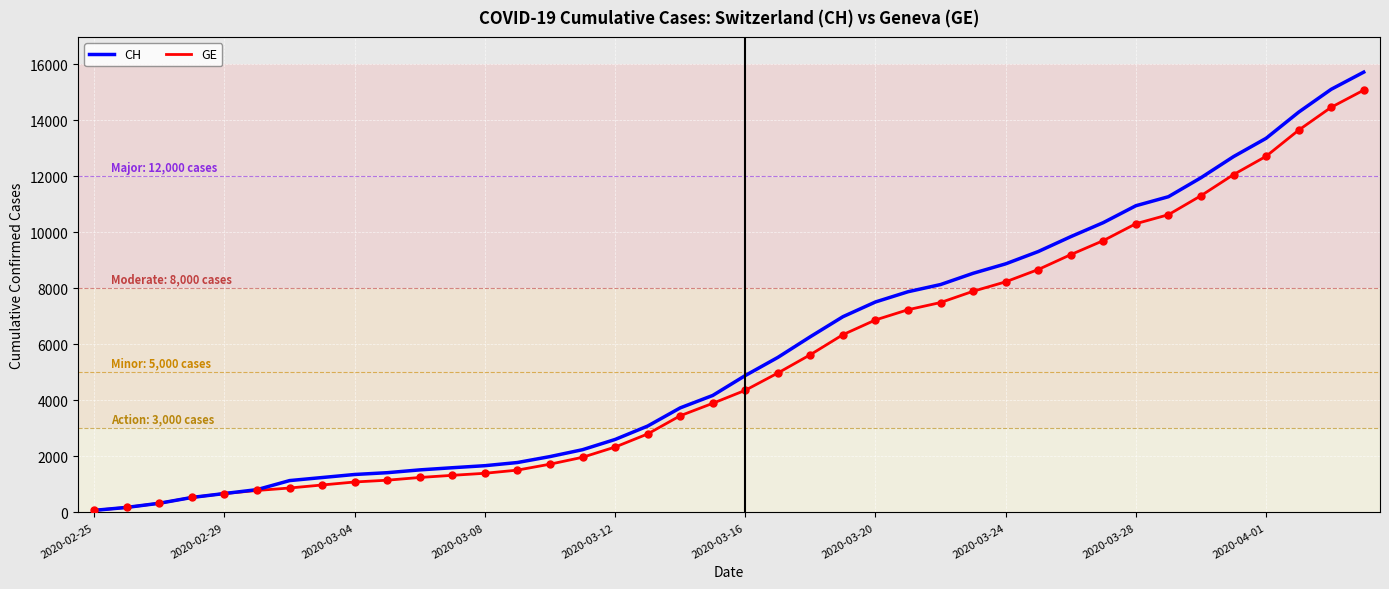

What are all the series names shown in the legend?

CH, GE